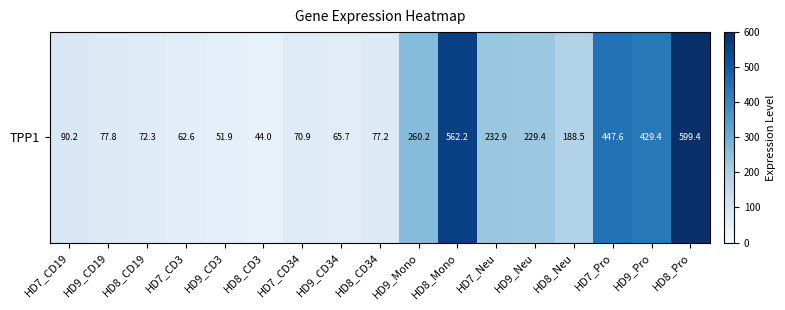

What is the difference between the maximum and minimum values?

555.4